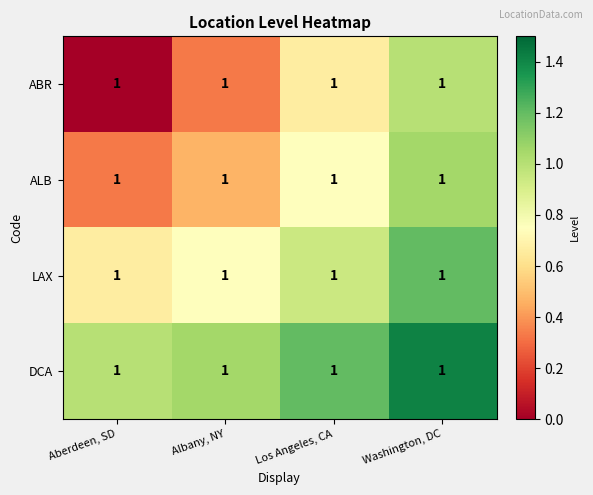

Which series has the largest range (max minus min)?

ABR